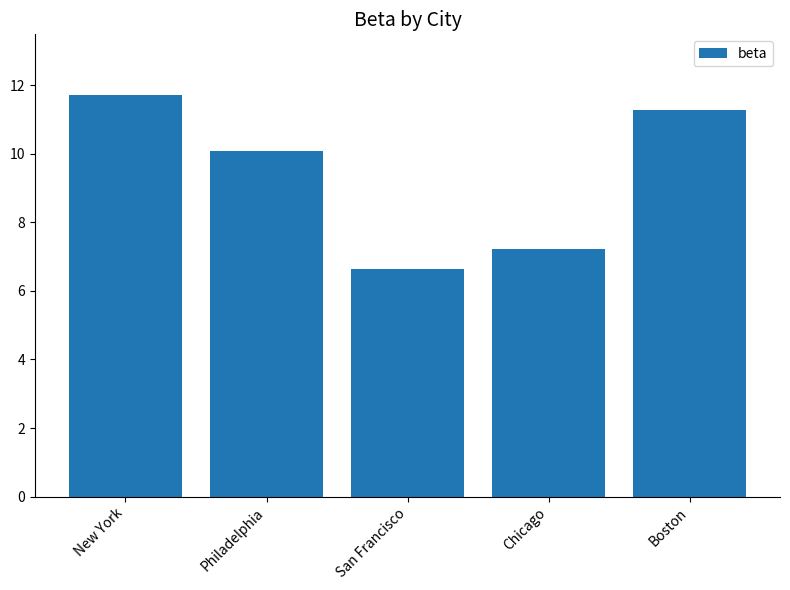

Which label corresponds to the smallest value in the chart?

San Francisco